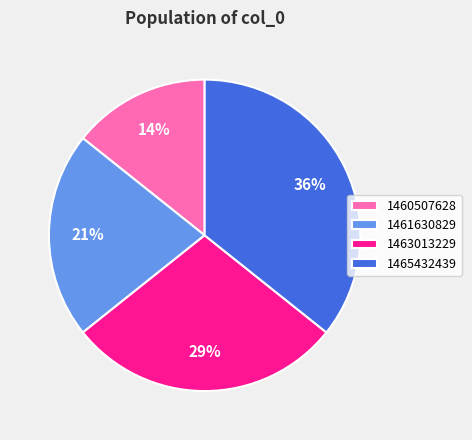

How many slices are in this pie chart?

4